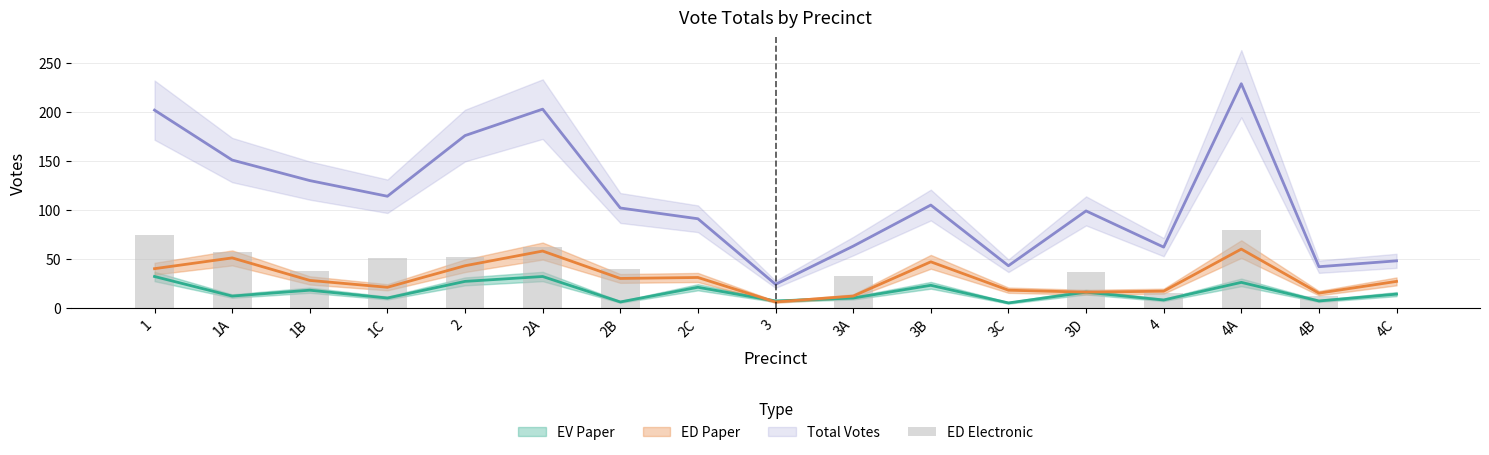

What is the difference between the maximum and minimum values?

80